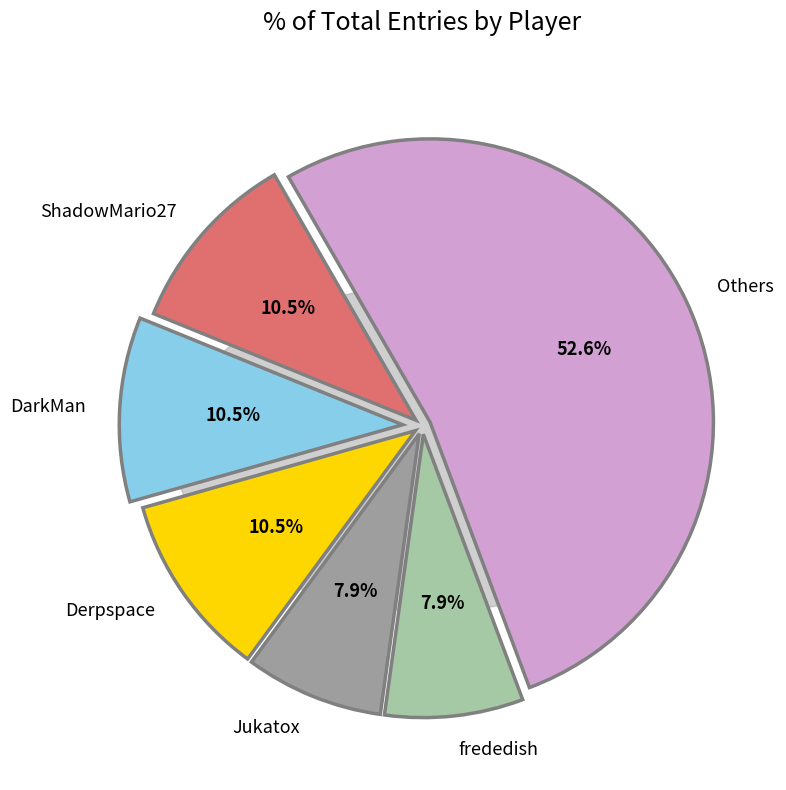

Is Zelpiku the majority of the pie?

No